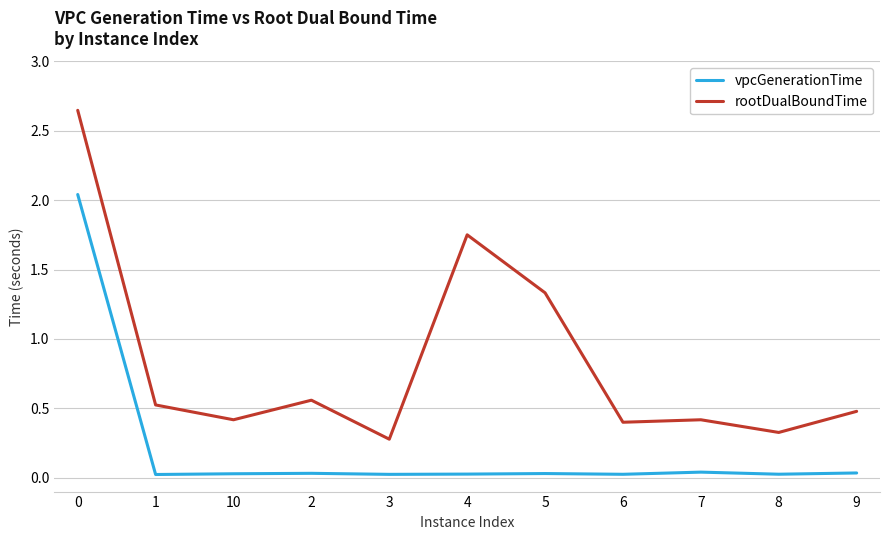

Which series has the largest range (max minus min)?

rootDualBoundTime